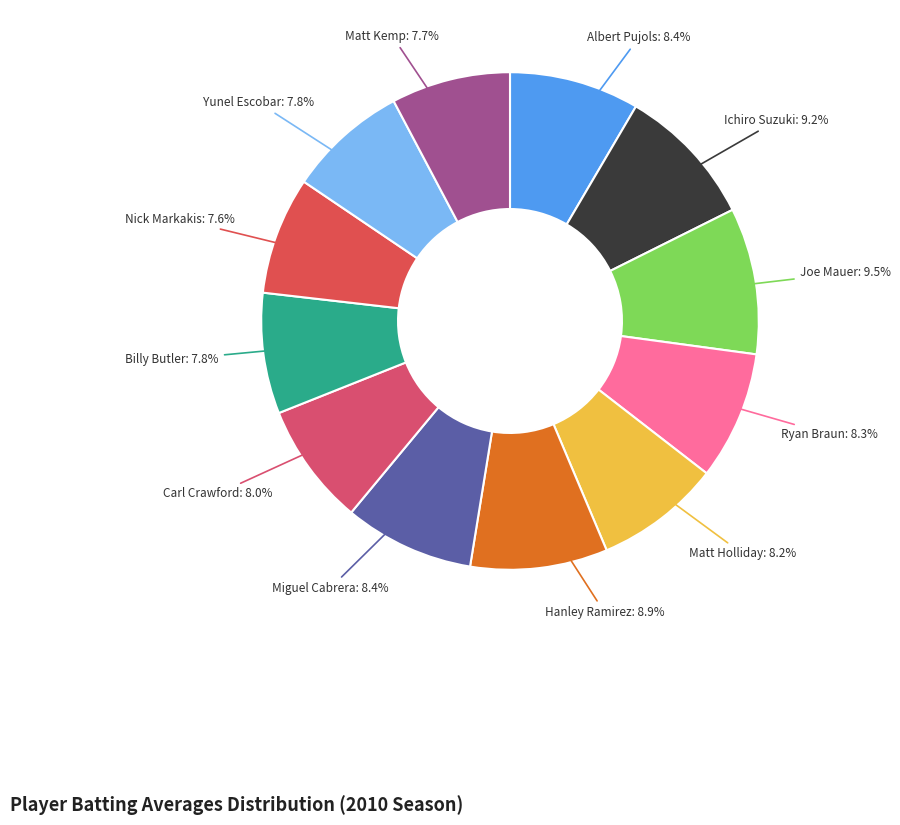

Do Yunel Escobar and Nick Markakis together represent more than half of the pie?

No